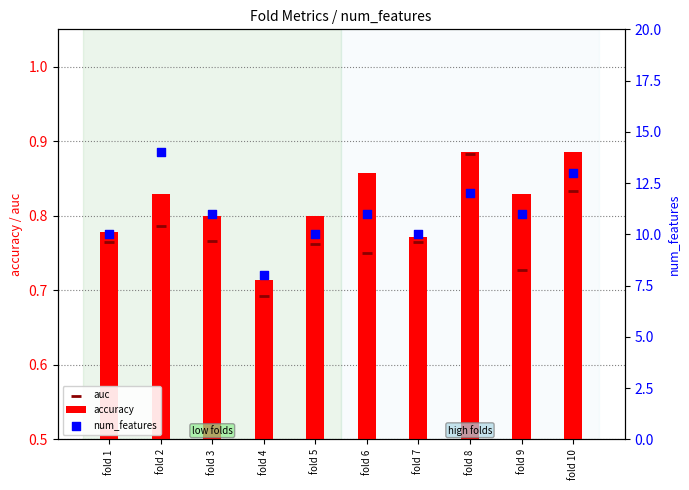

What are all the series names shown in the legend?

accuracy, auc, num_features